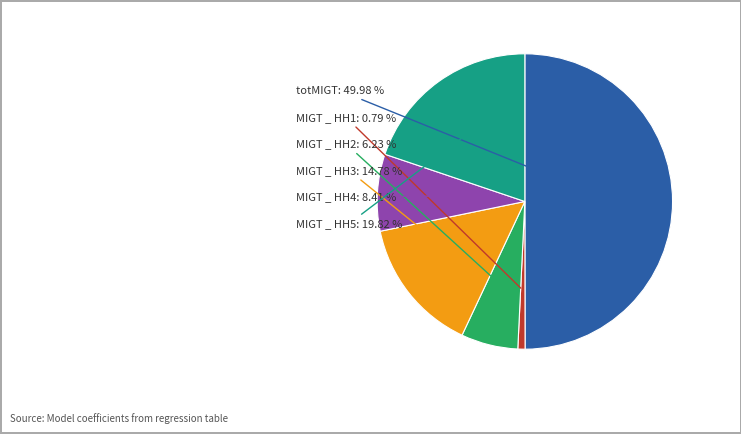

How many slices are in this pie chart?

6